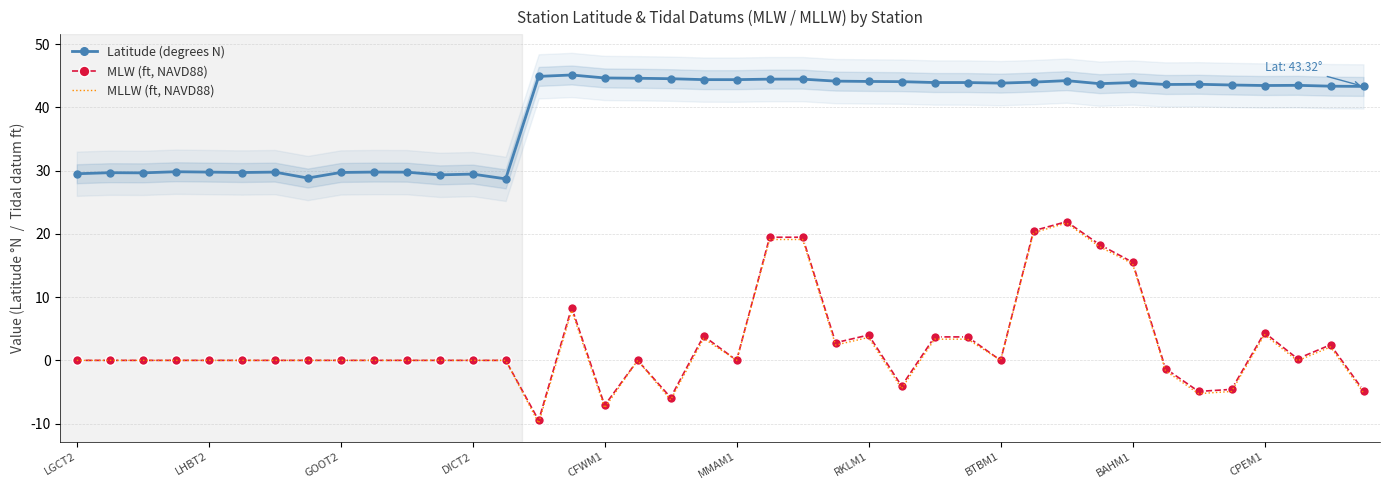

Reading left to right, list all the values displayed in this chart.

Latitude (degrees N): 29.5	29.7	29.7	29.8	29.8	29.7	29.8	28.8	29.7	29.8	29.8	29.3	29.5	28.7	44.9	45.1	44.7	44.6	44.5	44.4	44.4	44.5	44.5	44.2	44.1	44.1	43.9	43.9	43.8	44.0	44.2	43.8	43.9	43.6	43.7	43.5	43.5	43.5	43.4	43.3
MLW (ft, NAVD88): 0.0	0.0	0.0	0.0	0.0	0.0	0.0	0.0	0.0	0.0	0.0	0.0	0.0	0.0	-9.5	8.3	-7.1	0.0	-5.9	3.9	0.0	19.5	19.5	2.8	4.0	-4.1	3.7	3.7	0.0	20.5	21.9	18.3	15.5	-1.3	-4.9	-4.6	4.4	0.3	2.5	-4.8
MLLW (ft, NAVD88): 0.0	0.0	0.0	0.0	0.0	0.0	0.0	0.0	0.0	0.0	0.0	0.0	0.0	0.0	-9.9	7.9	-7.5	0.0	-6.3	3.5	0.0	19.1	19.1	2.4	3.6	-4.5	3.4	3.4	0.0	20.2	21.7	18.0	15.3	-1.6	-5.3	-4.9	4.1	-0.1	2.1	-5.1